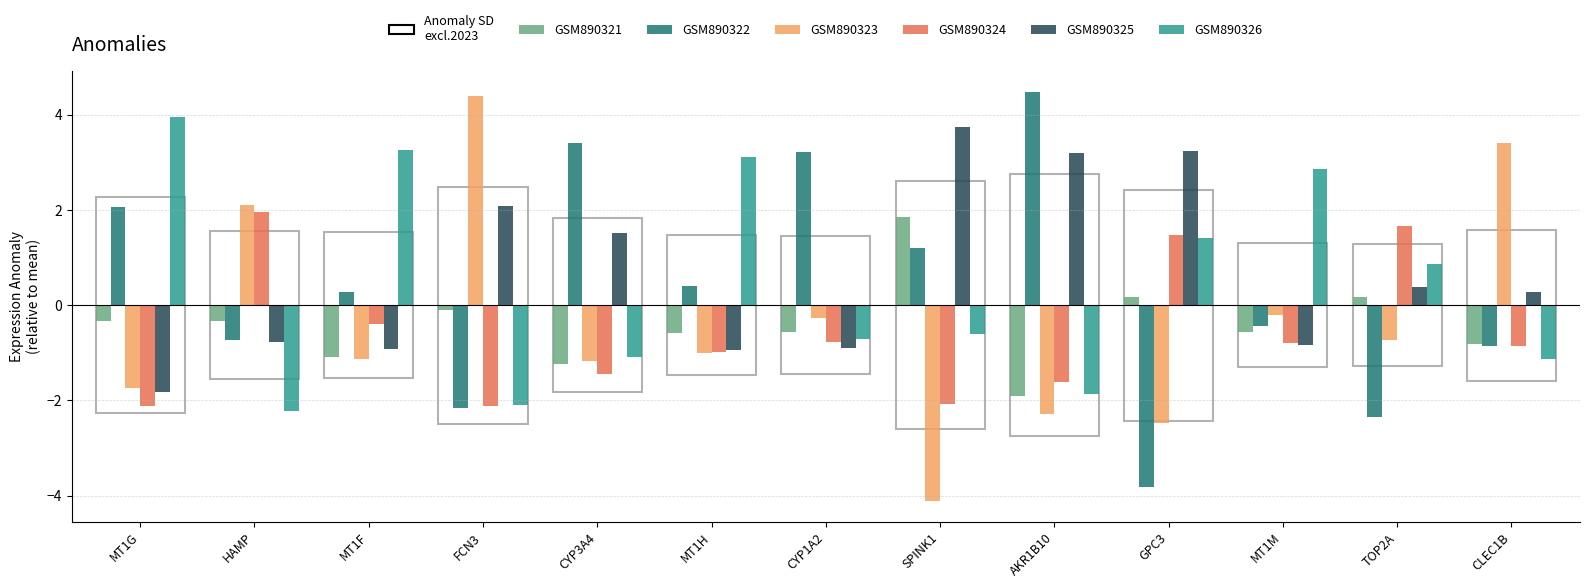

What is the sum of all GSM890324 values?

-8.1